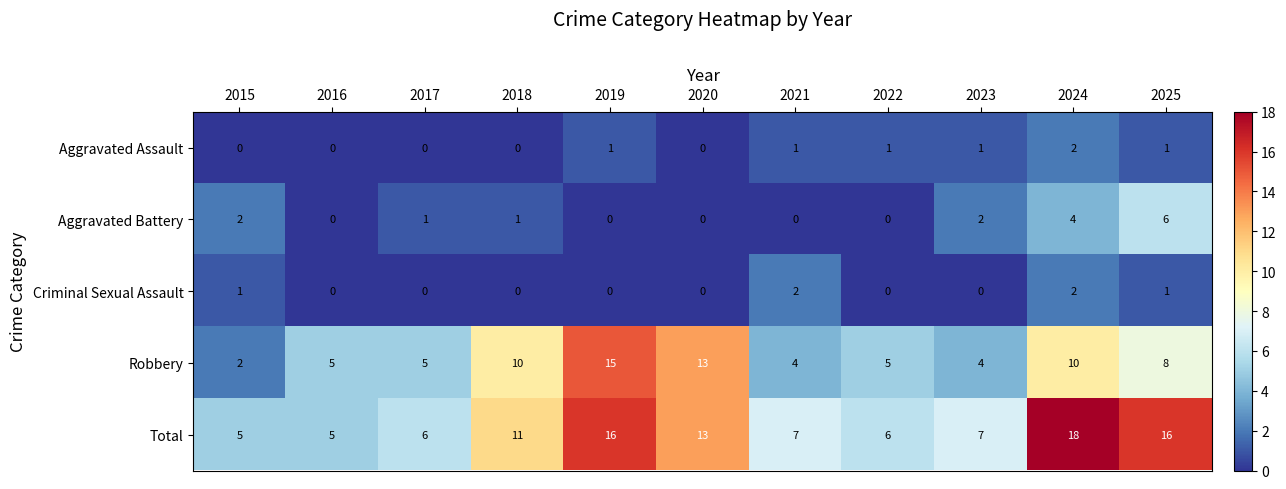

What is the difference between the highest and lowest values at 2022?

6